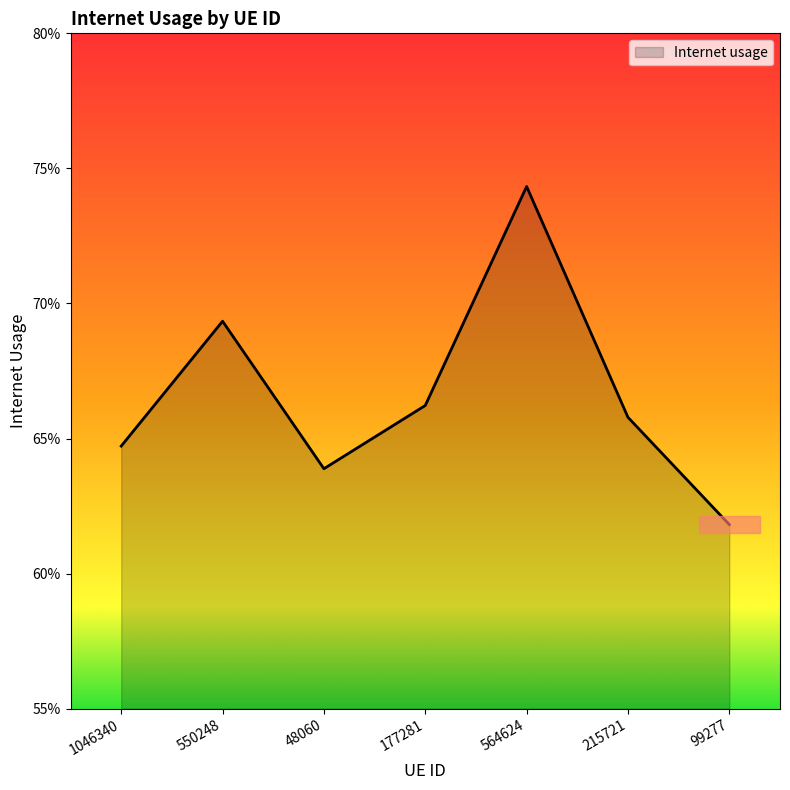

True or false: there are more than 2 points higher than both neighbors.

False